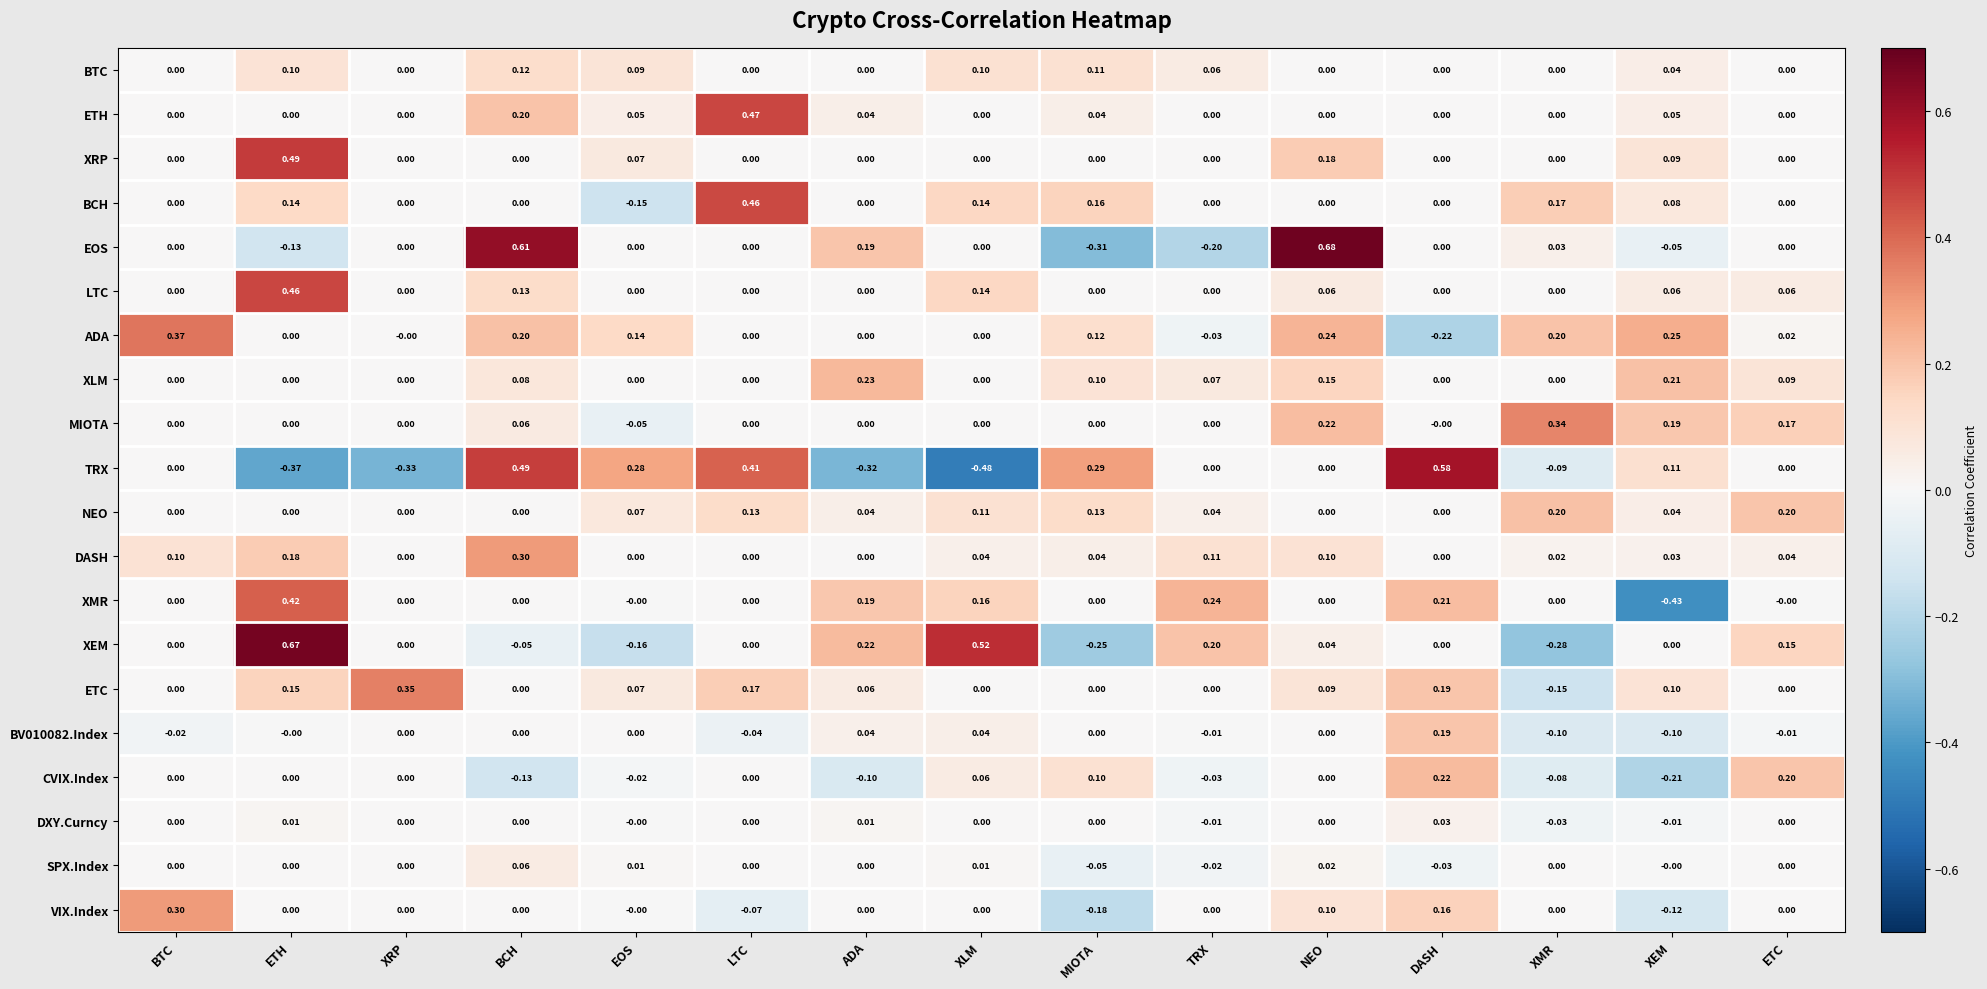

Which series has the widest spread of values?

TRX